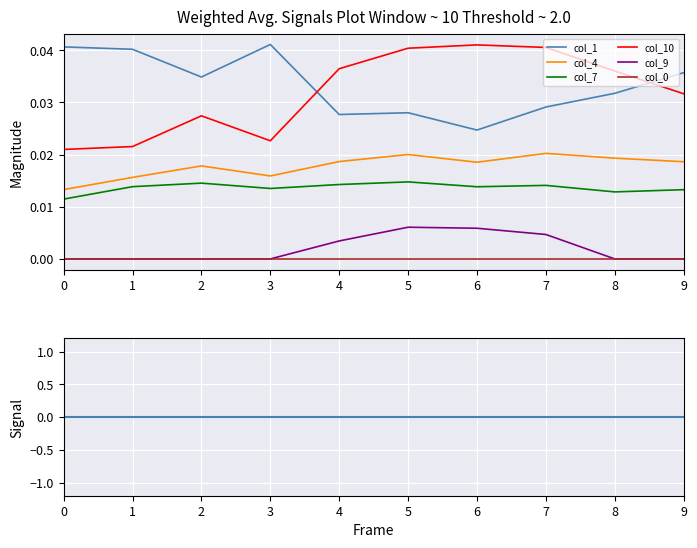

At how many categories does at least one series exceed 0?

10